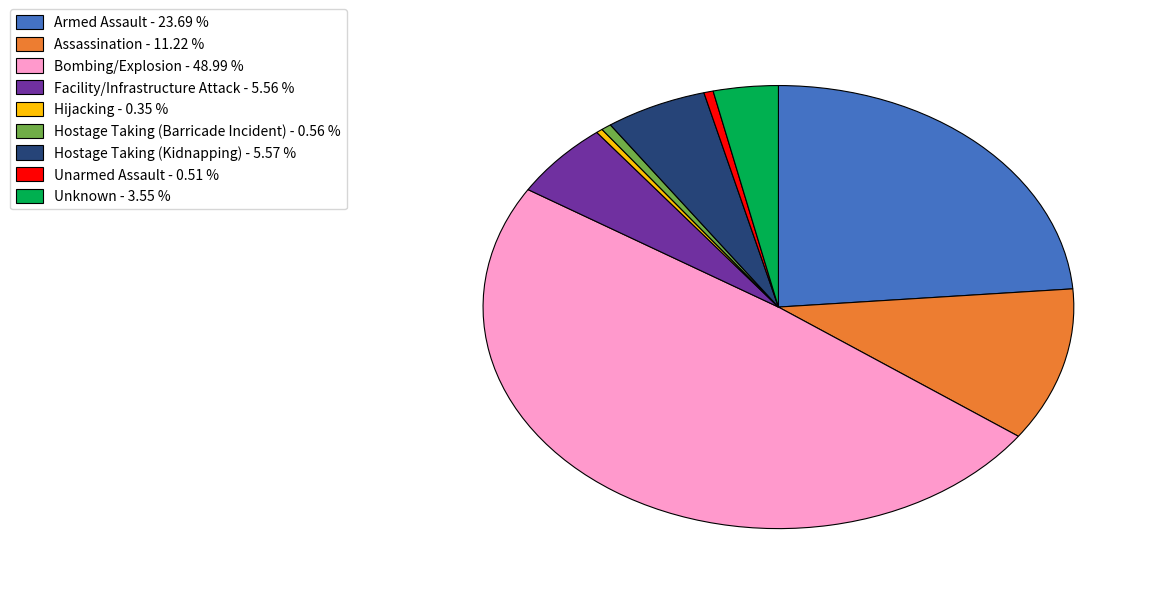

Do Assassination - 11.22 % and Unarmed Assault - 0.51 % together represent more than half of the pie?

No